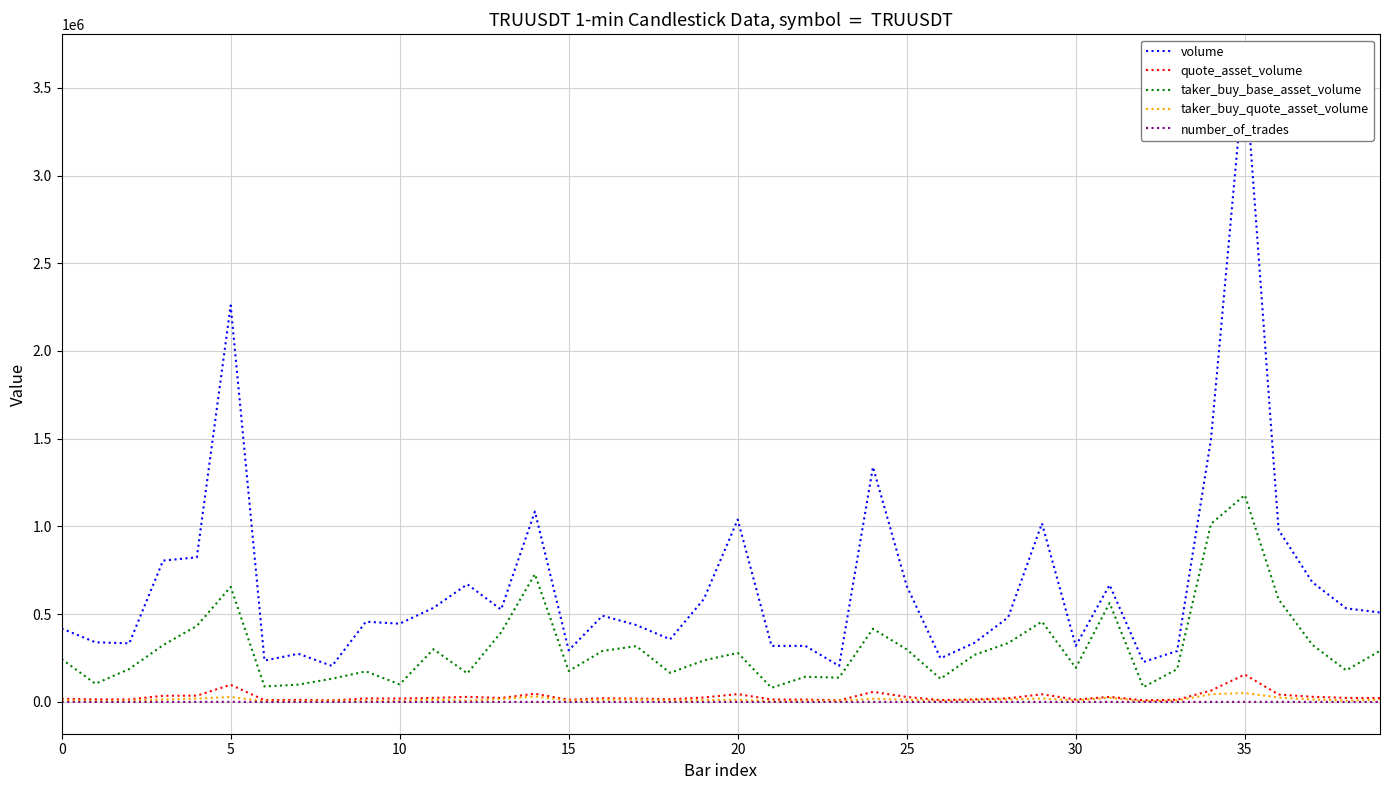

Is it true that volume equals 491138 at 16?

True